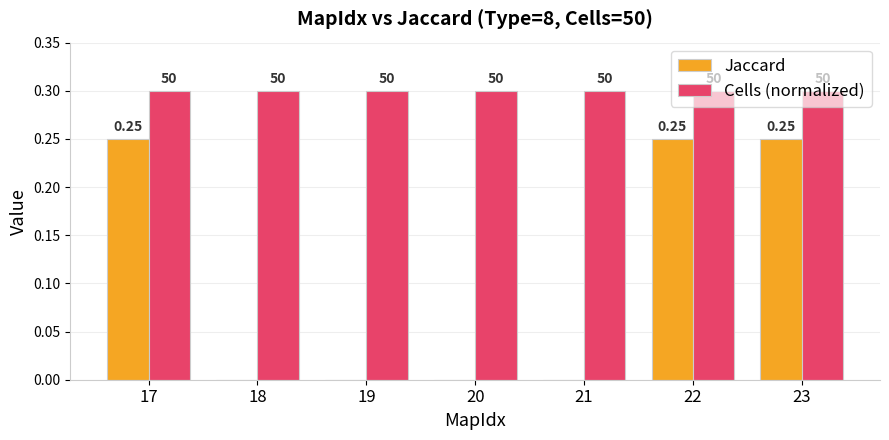

List the series in order of their overall mean, highest first.

Cells (normalized), Jaccard